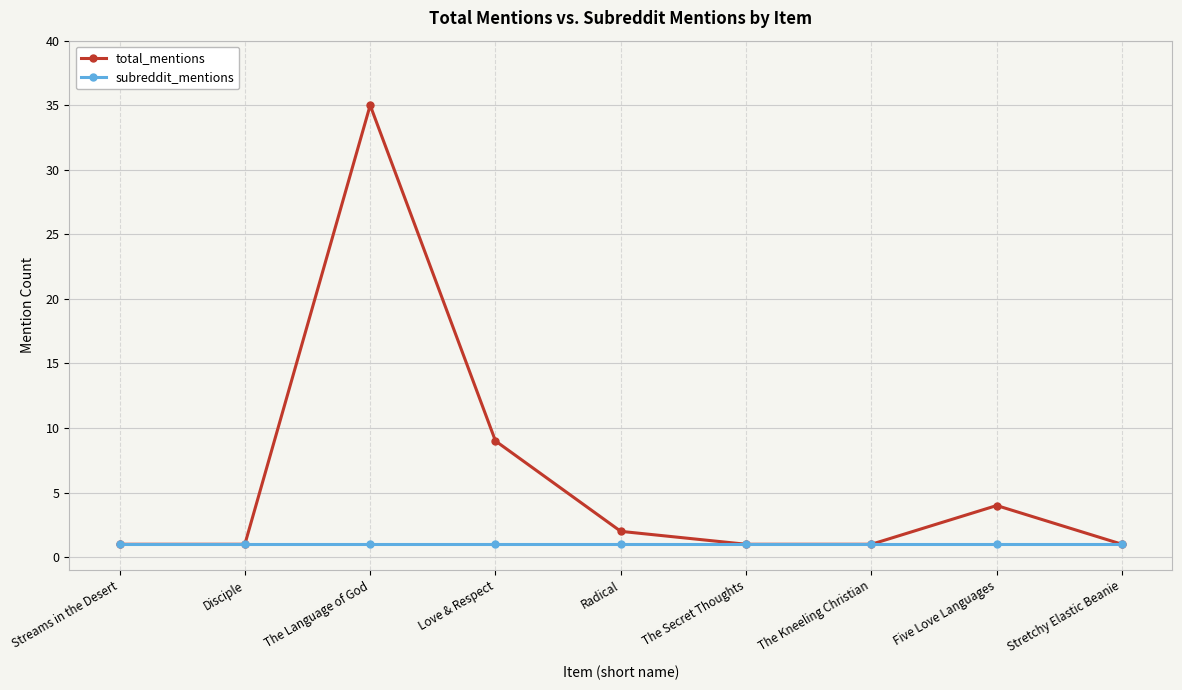

What is the average value of the subreddit_mentions series?

1